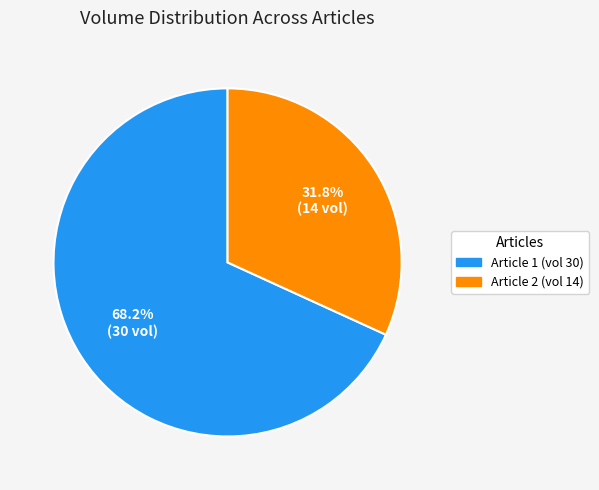

Does any single category account for the majority?

Yes